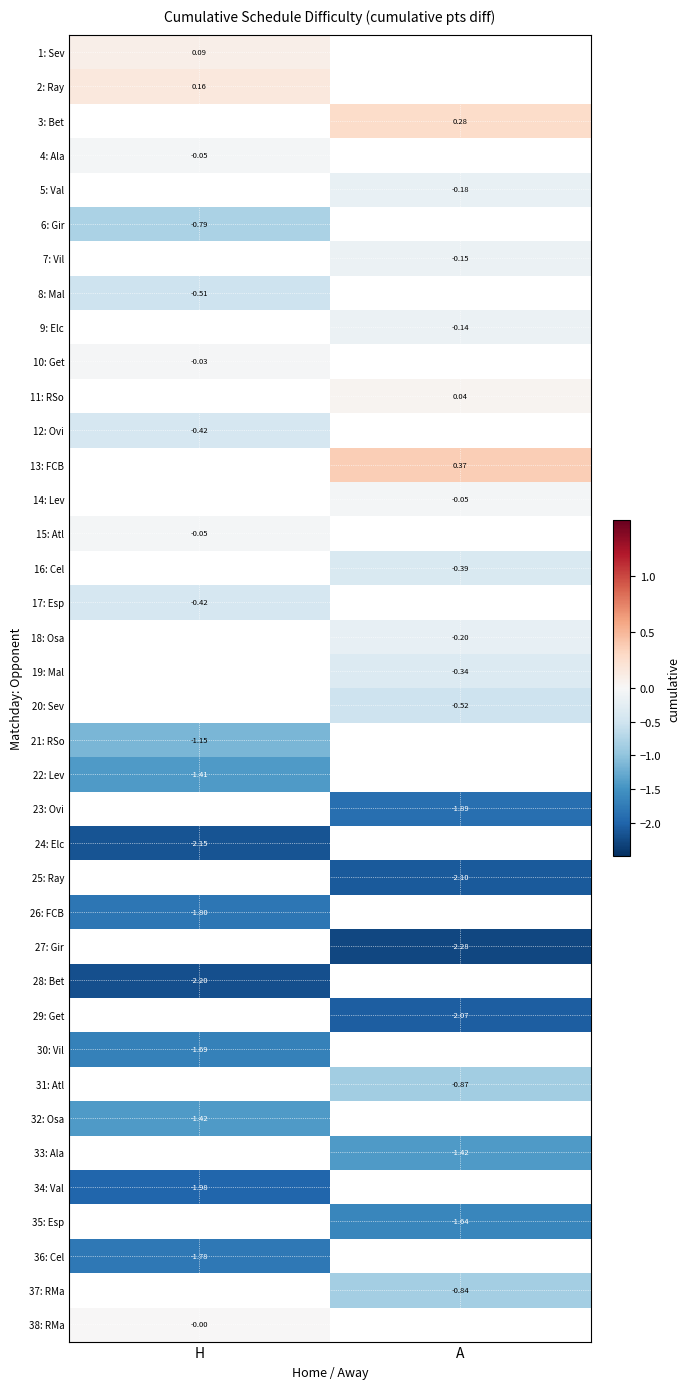

What is the smallest value displayed?

-2.3